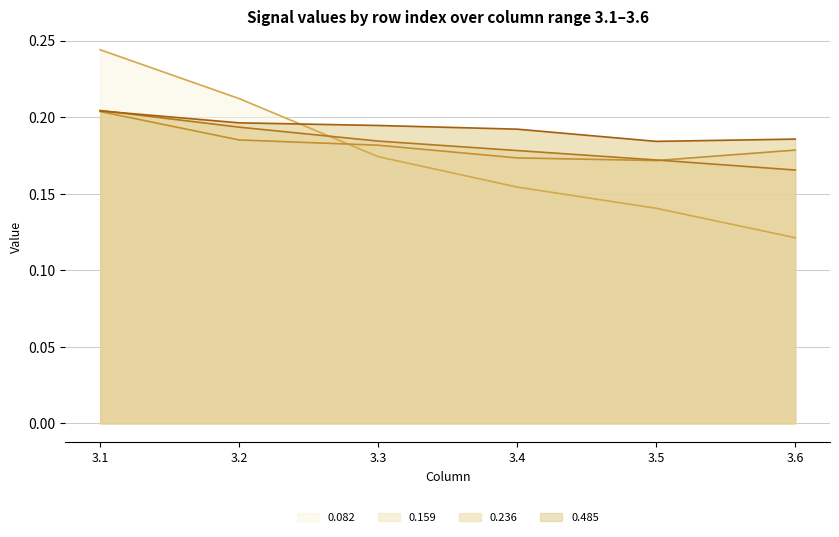

After their last crossing, which series has the higher values: 0.485 or 0.082?

0.485